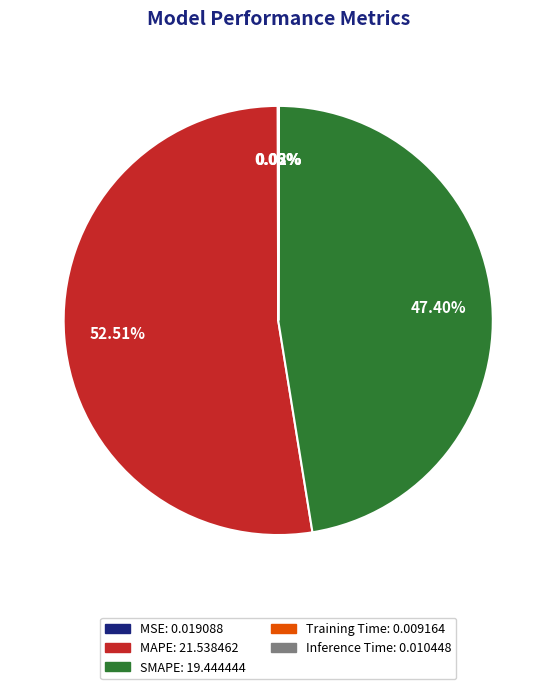

Is MAPE the majority of the pie?

Yes